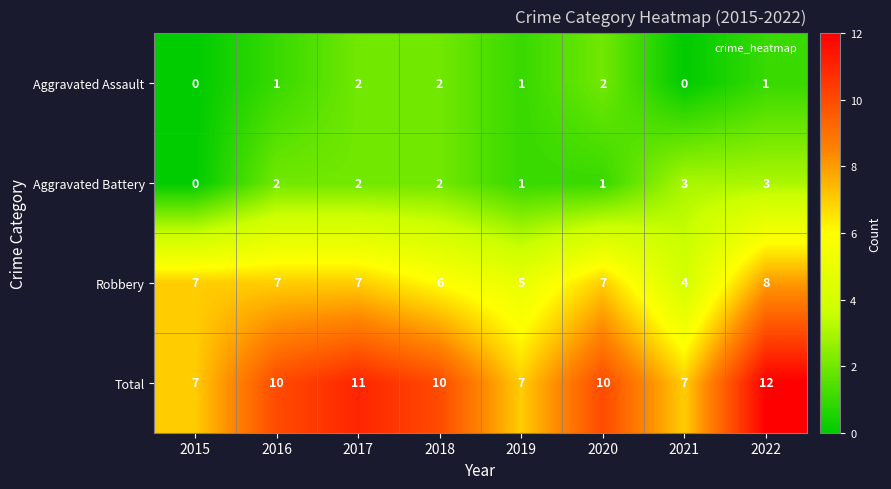

At how many categories does at least one series exceed 4?

8